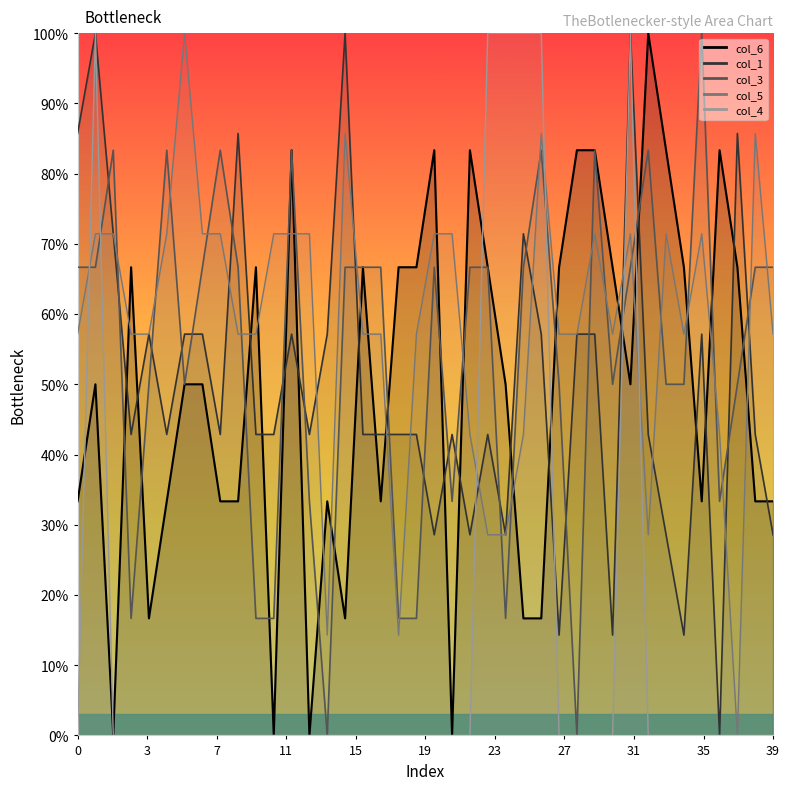

The value of col_5 at 34 is 57.1. True or false?

True